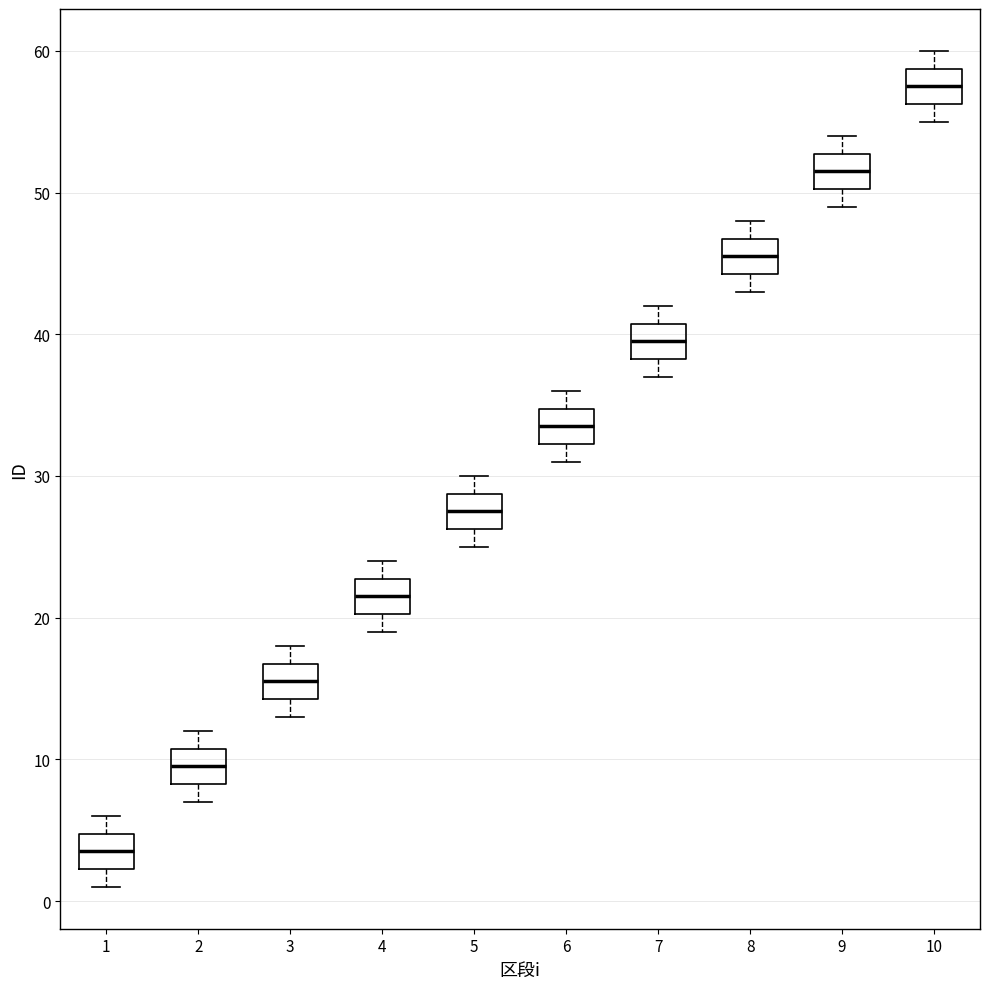

Reading left to right, transcribe this box plot: for each box, give where its median line is, the range the box spans, and where its two whiskers end, as read against the y-axis. The values are not printed on the chart, so give them approximately, as read against the axis.

1: median 4, box 2 to 5, whiskers 1 to 6
2: median 10, box 8 to 11, whiskers 7 to 12
3: median 16, box 14 to 17, whiskers 13 to 18
4: median 22, box 20 to 23, whiskers 19 to 24
5: median 28, box 26 to 29, whiskers 25 to 30
6: median 34, box 32 to 35, whiskers 31 to 36
7: median 40, box 38 to 41, whiskers 37 to 42
8: median 46, box 44 to 47, whiskers 43 to 48
9: median 52, box 50 to 53, whiskers 49 to 54
10: median 58, box 56 to 59, whiskers 55 to 60